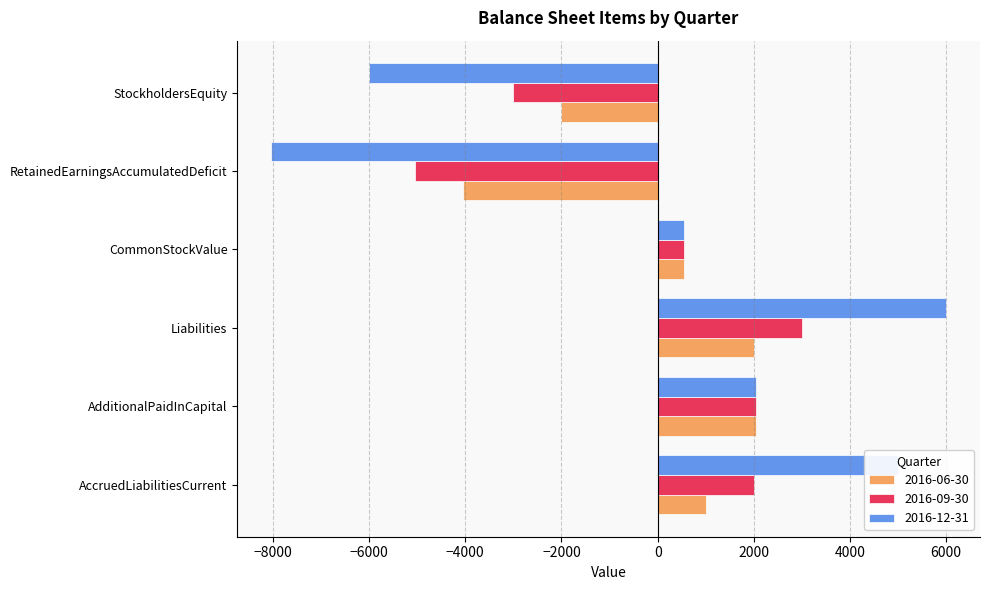

At which category does the chart reach its minimum across all series?

RetainedEarningsAccumulatedDeficit